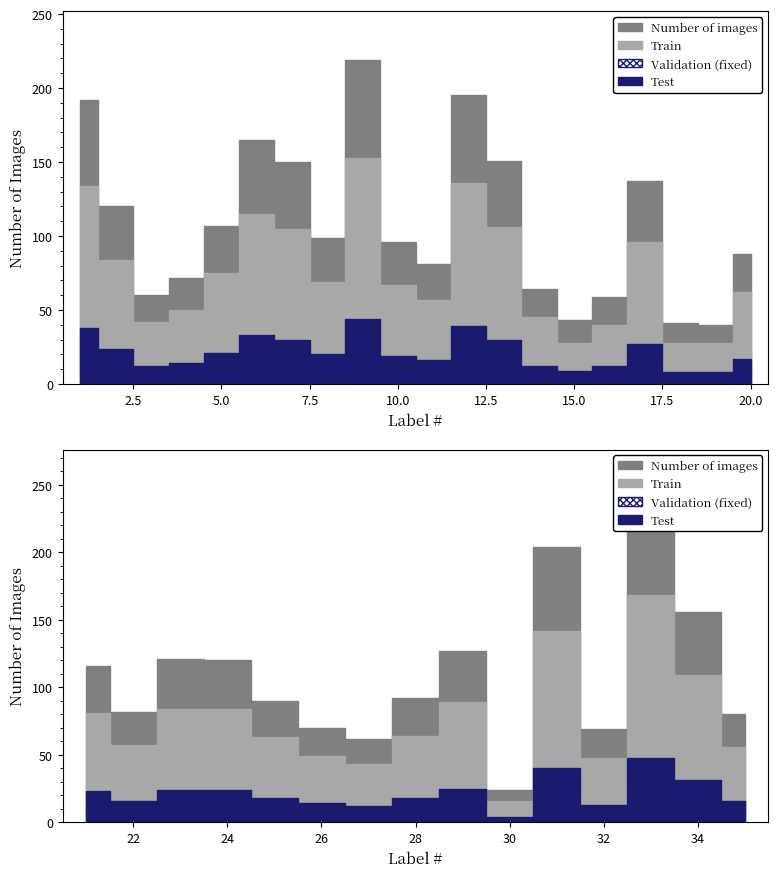

In Test, how many points are higher than both neighbors (excluding endpoints)?

8